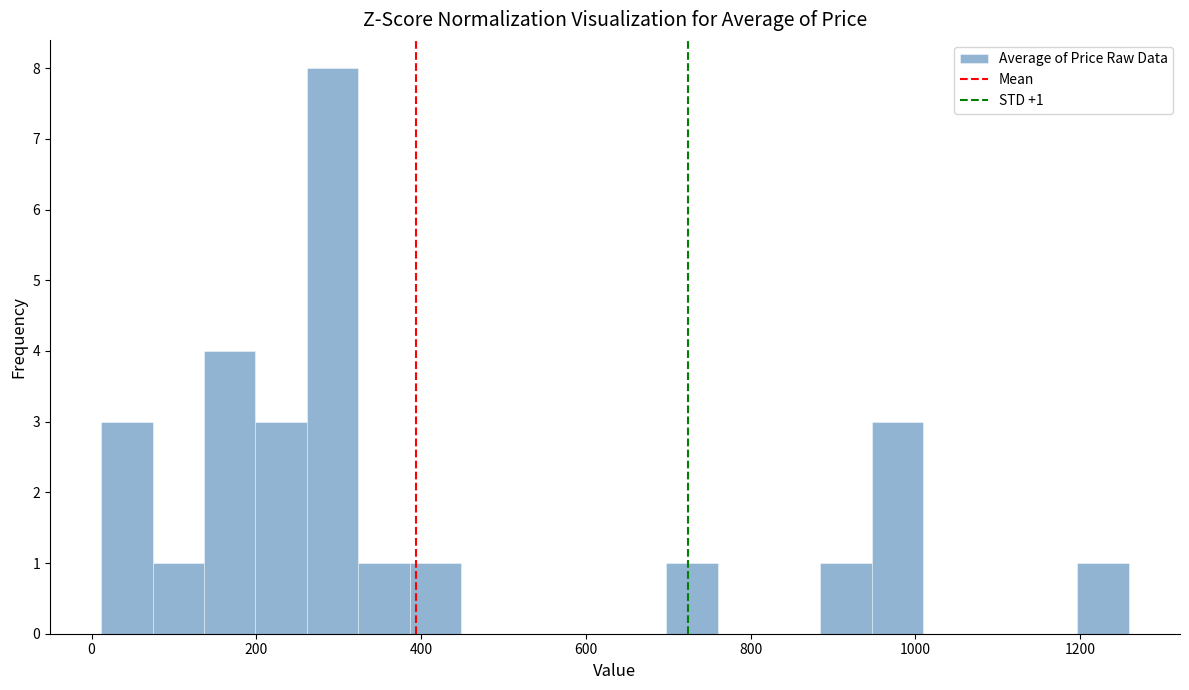

Read against the x-axis, roughly where is the centre of the tallest bar?

300